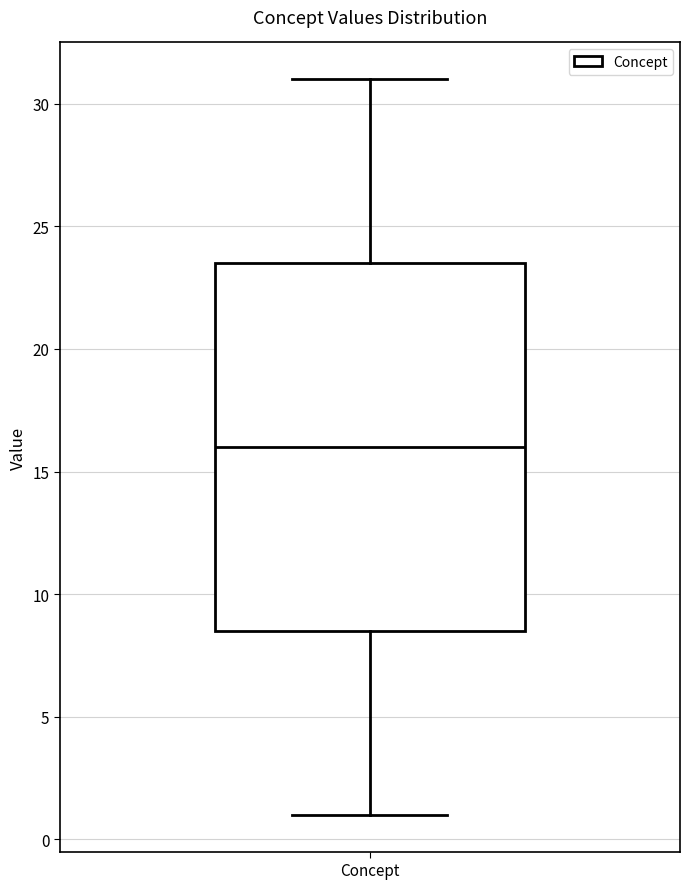

Transcribe this box plot: give where the median line is, the range the box spans, and where the two whiskers end, as read against the y-axis. The values are not printed on the chart, so give them approximately, as read against the axis.

median 16.0, box 8.5 to 23.5, whiskers 1.0 to 31.0